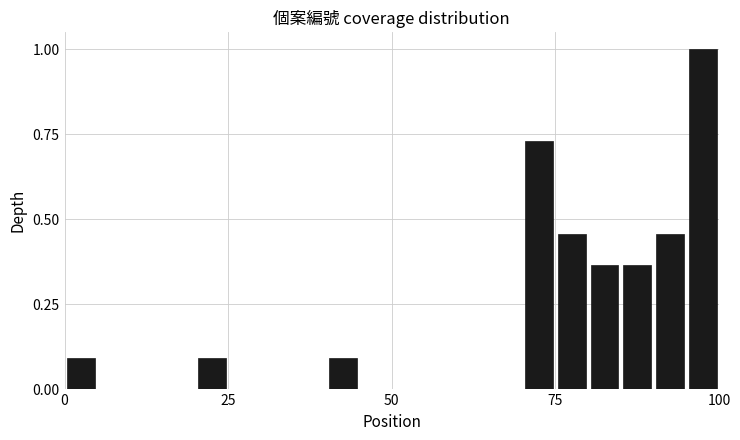

Around what value on the x-axis is the tallest bar? Give the approximate position of its centre, as read against the axis.

100